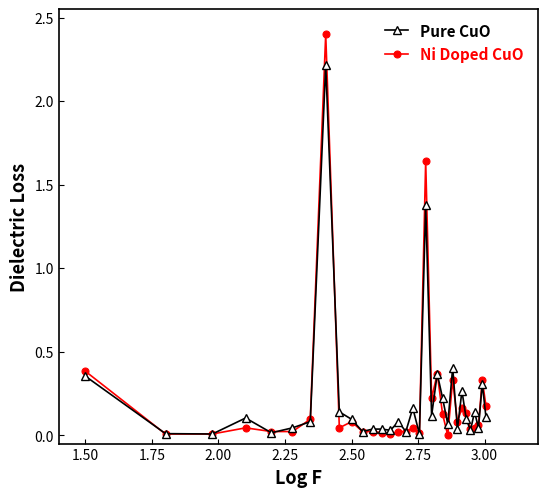

How many categories are shown in the chart?

32